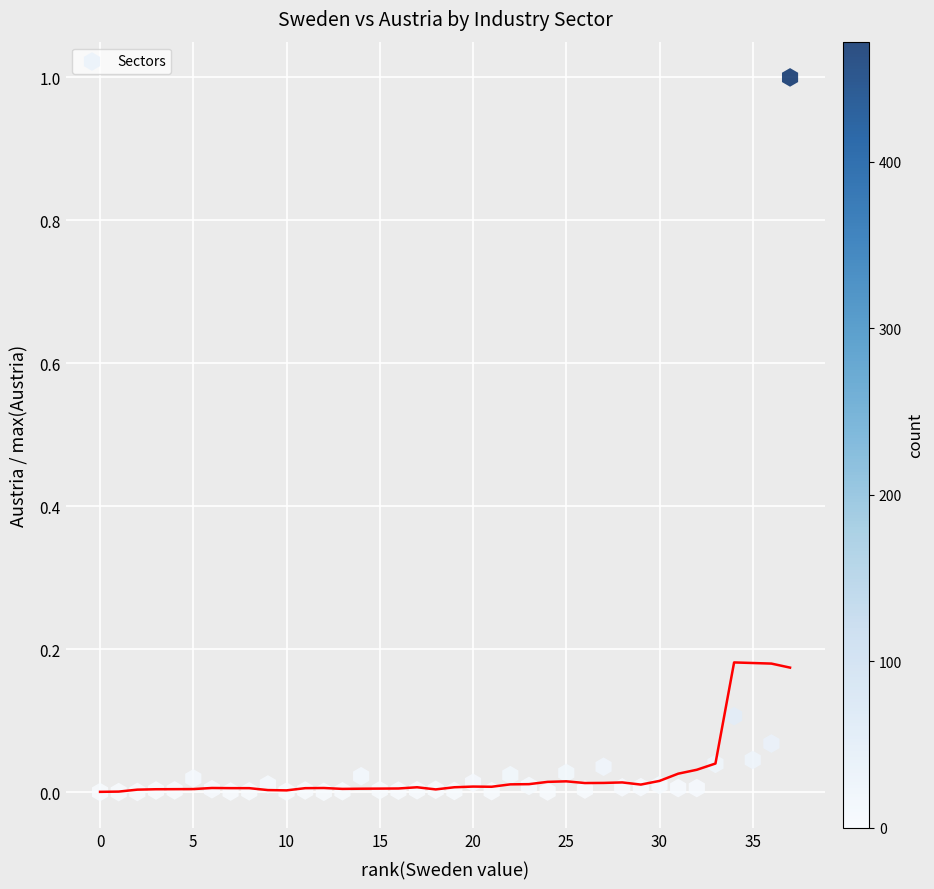

What is the range of Y values (max minus min)?

1.0